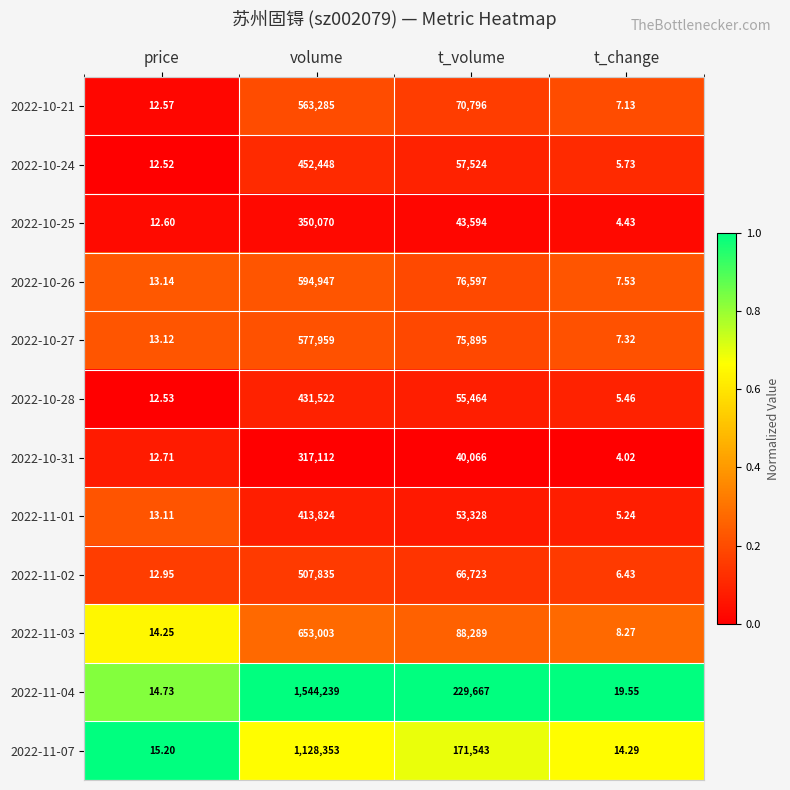

At which label is 2022-11-02 closest to 253920?

t_volume